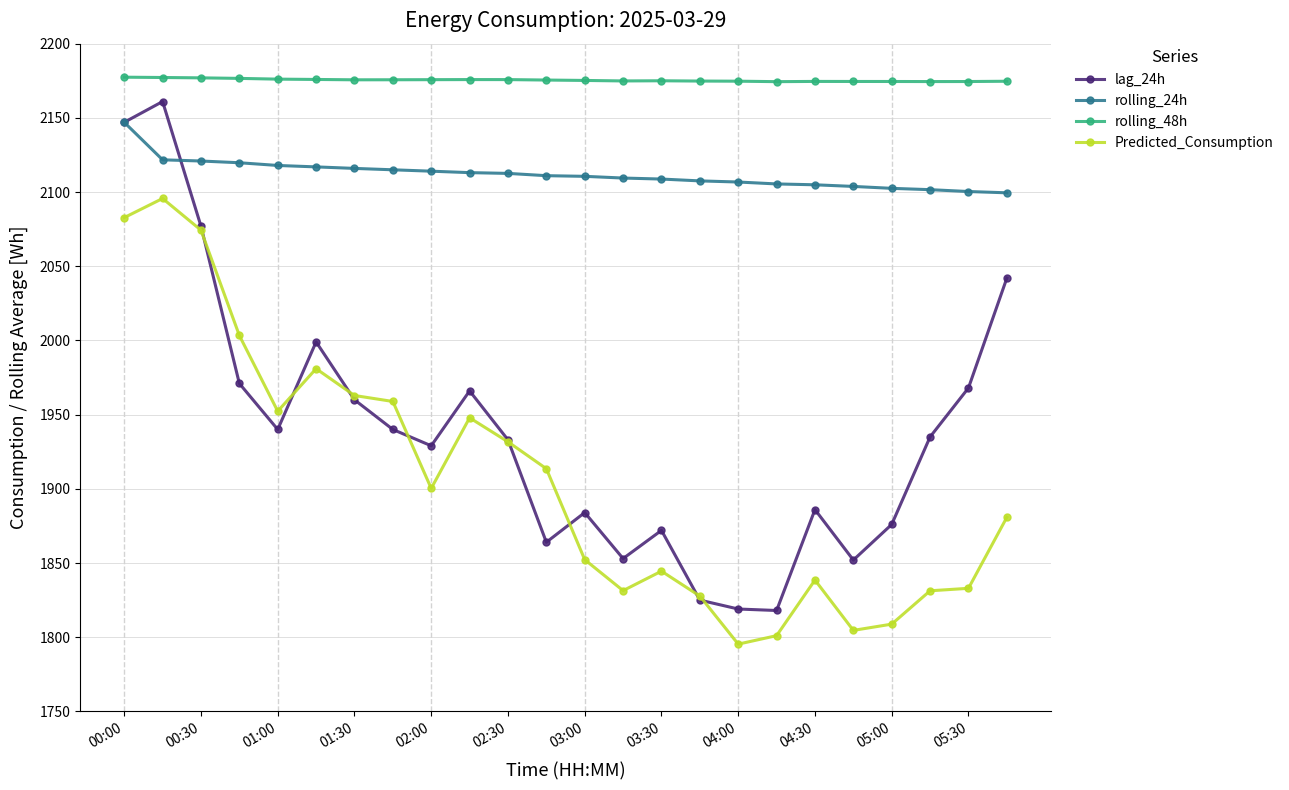

Which series has the largest total across all categories?

rolling_48h